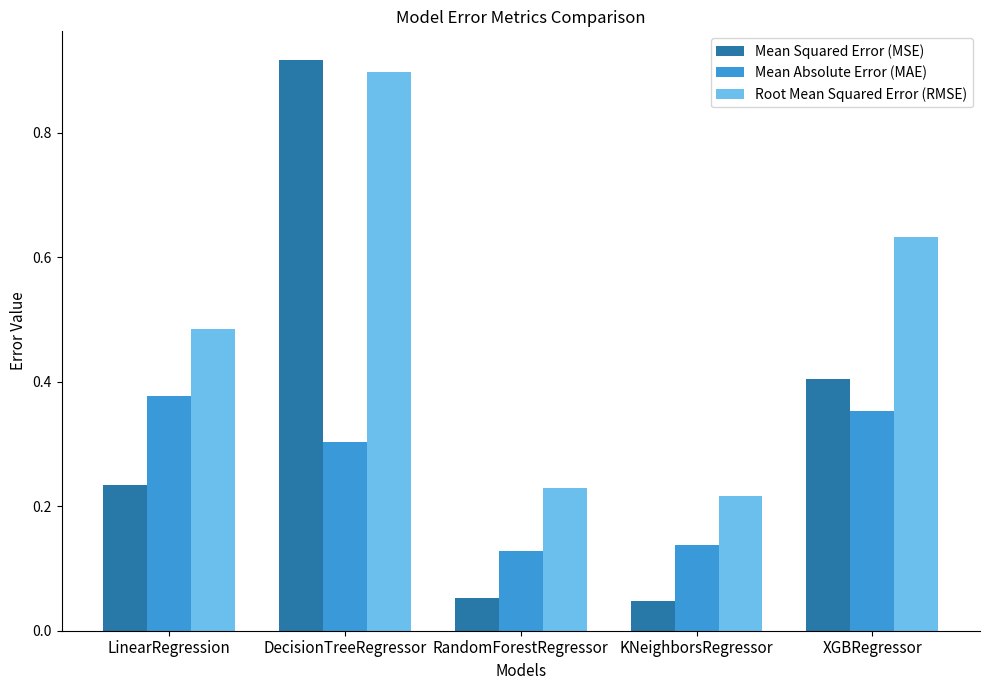

What position from the left is DecisionTreeRegressor?

2